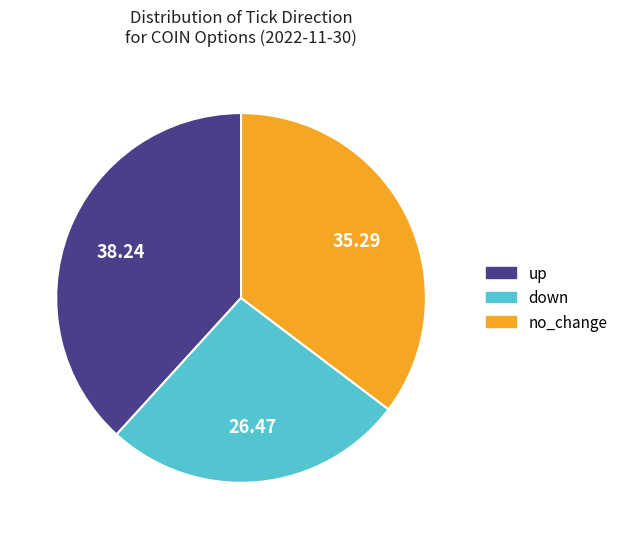

Does down represent more than half of the total?

No